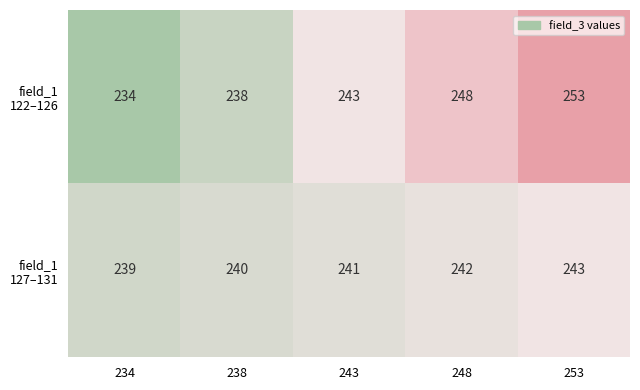

At which category is the sum across all series the highest?

253